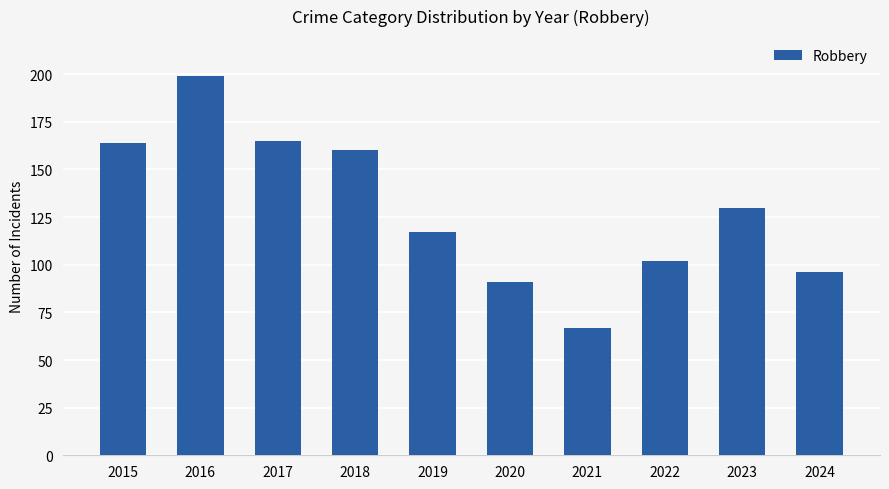

Reading left to right, what are all the values shown in this chart?

164	199	165	160	117	91	67	102	130	96